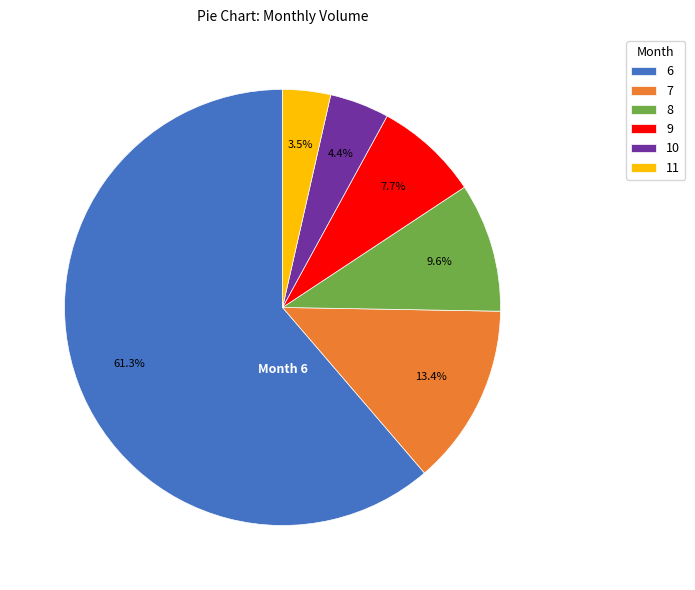

Is the sum of 9 and 8 greater than half?

No